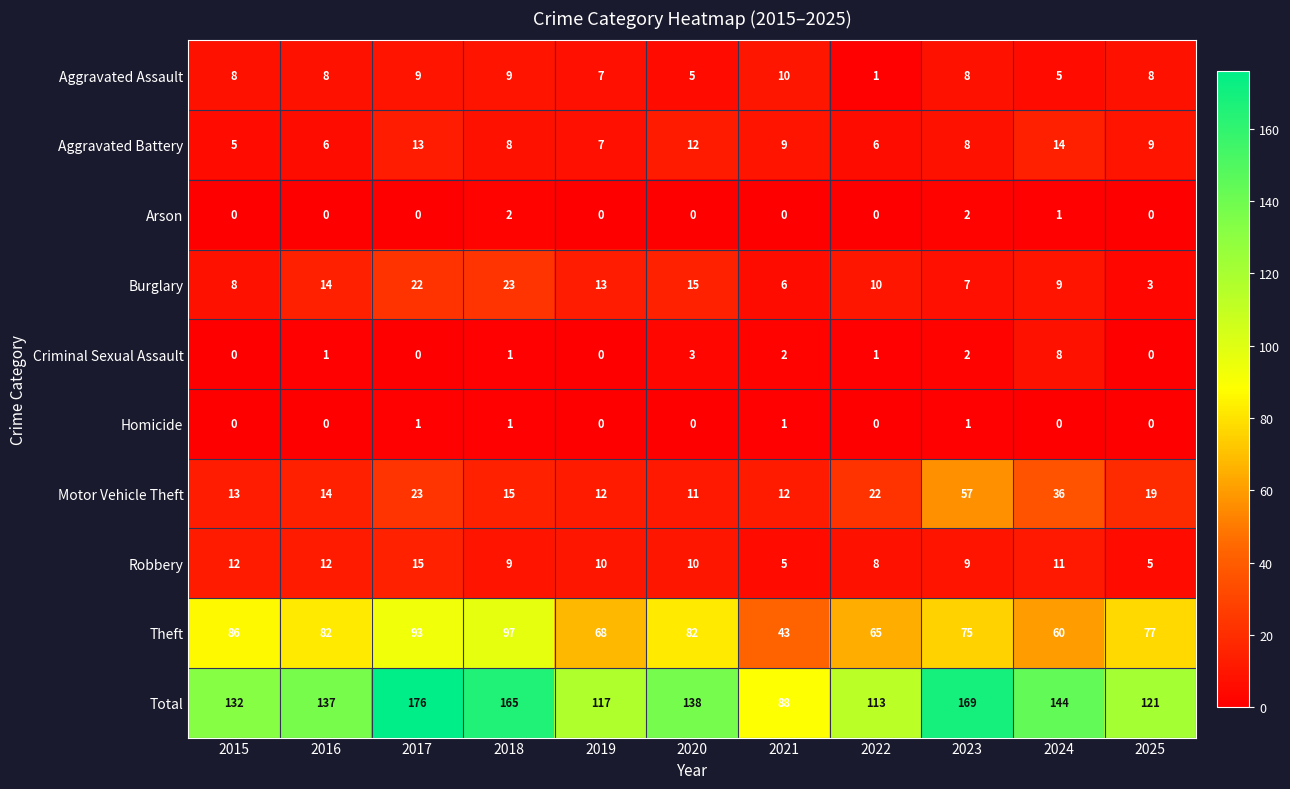

True or false: Aggravated Battery has a value of 8 at 2018.

True